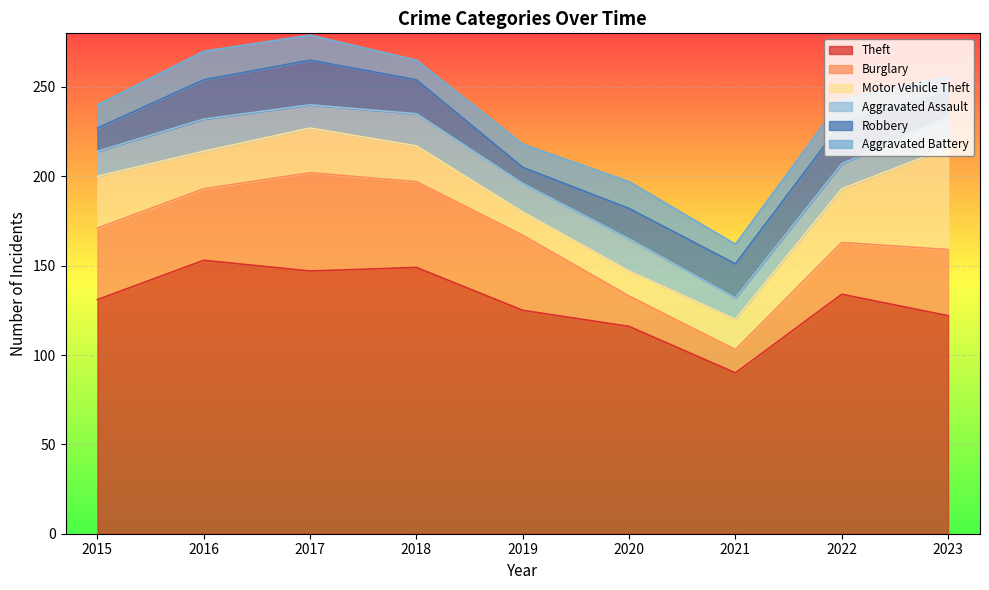

What is the lowest value of the Theft series?

90